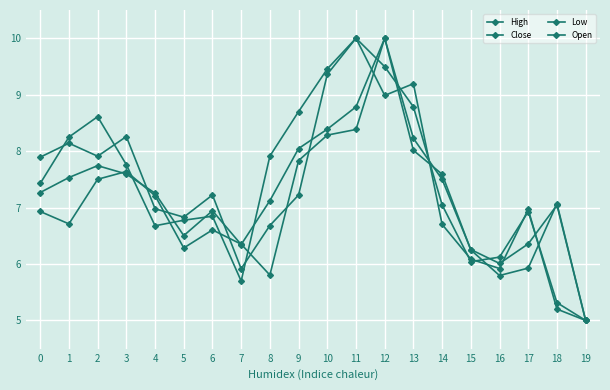

Where does the Open series first go above 7?

2